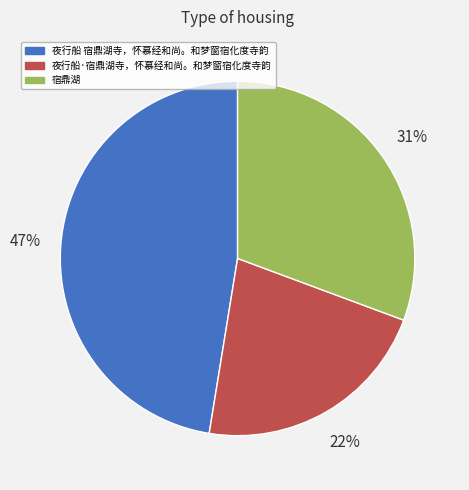

Which slice is the smallest?

夜行船·宿鼎湖寺，怀慕经和尚。和梦窗宿化度寺韵